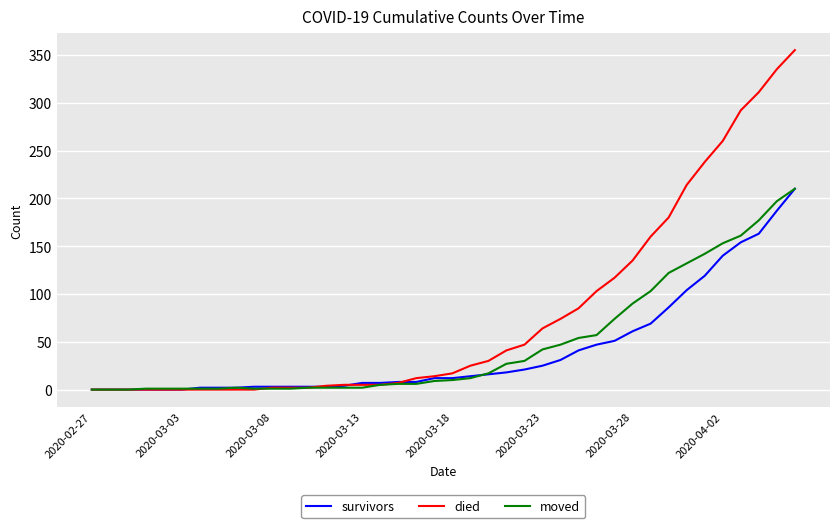

What is the greatest value displayed?

355